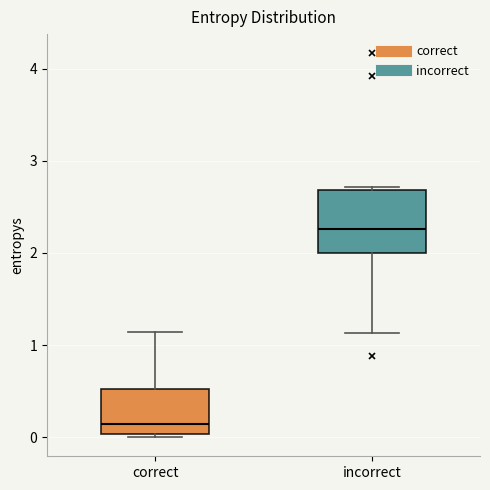

Reading left to right, read every box against the y-axis: the position of its median line, the range the box covers, and the ends of its whiskers. The values are not printed on the chart, so give them approximately, as read against the axis.

correct: median 0.1, box 0.0 to 0.5, whiskers 0.0 to 1.1
incorrect: median 2.3, box 2.0 to 2.7, whiskers 1.1 to 2.7